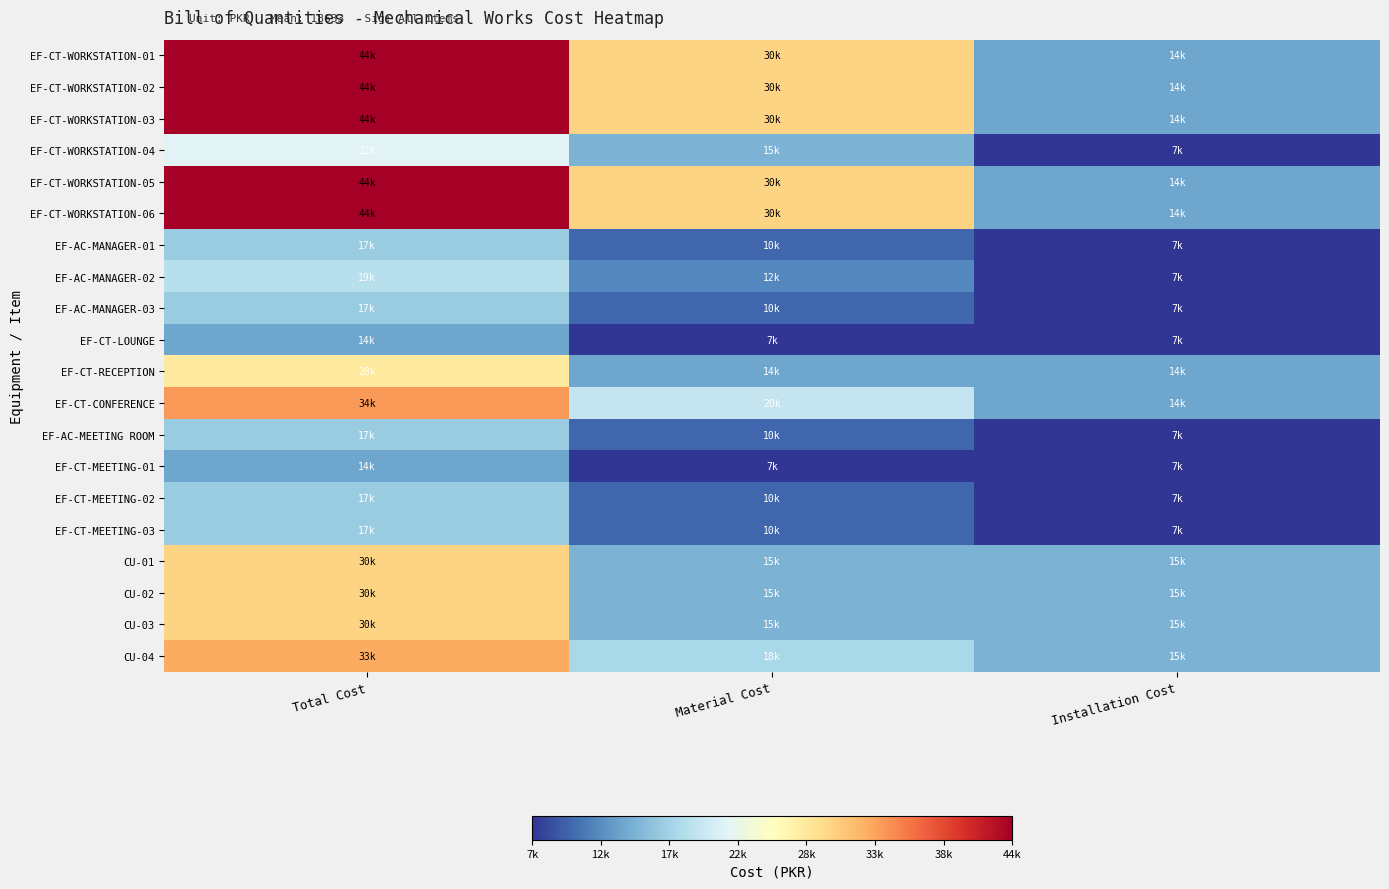

Which series has the largest range (max minus min)?

EF-CT-WORKSTATION-01